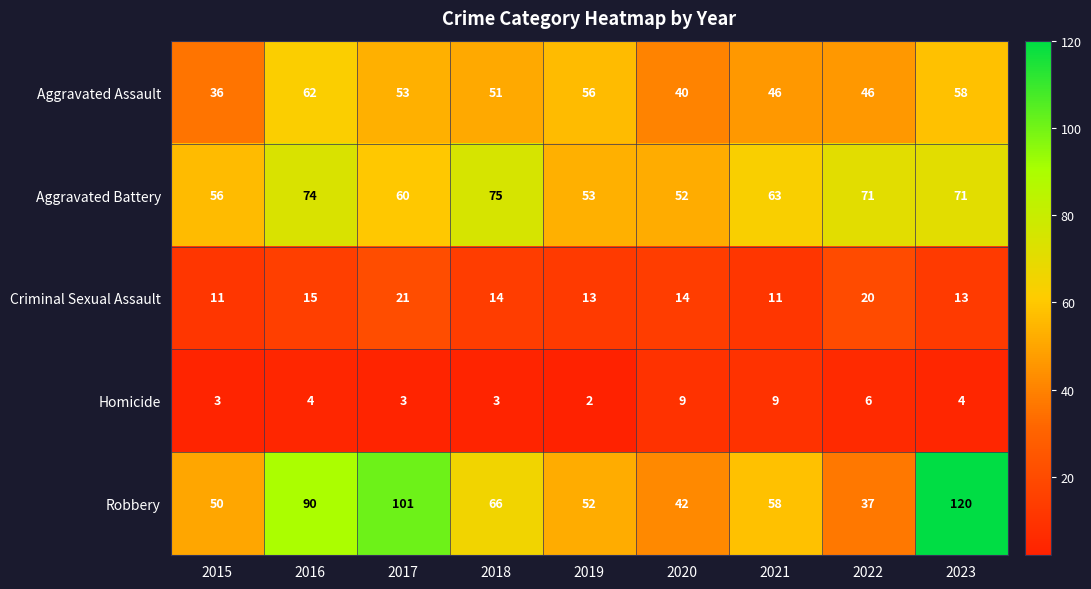

Which category has the lowest value across all series?

2019